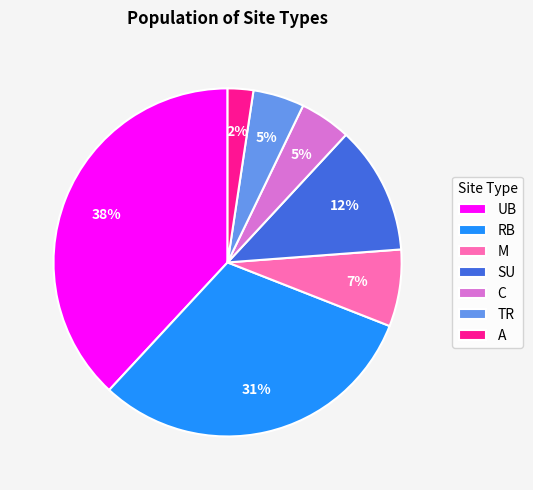

The M slice represents 28% of the pie. True or false?

False